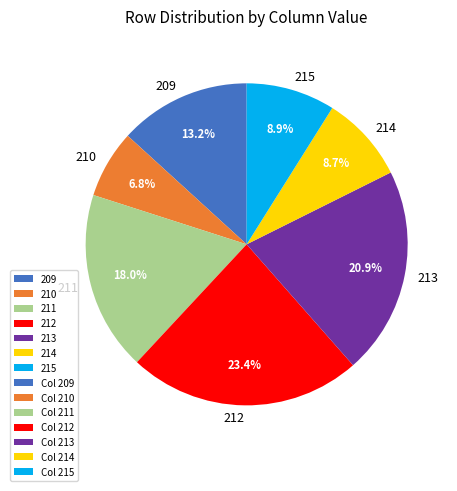

Count the number of slices in the pie.

7